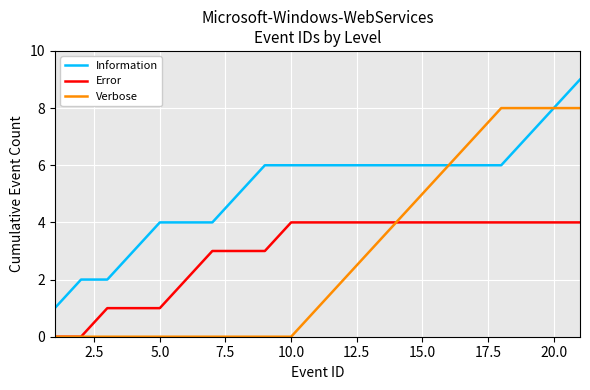

What is the highest value of the Verbose series?

8